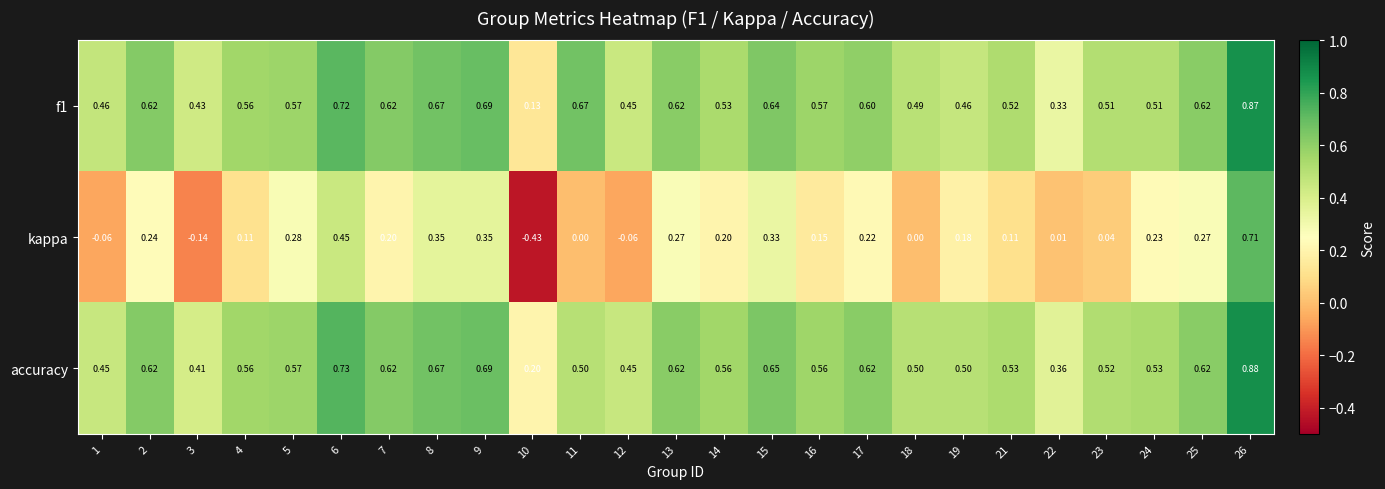

Which series changed the most between 4 and 9?

kappa